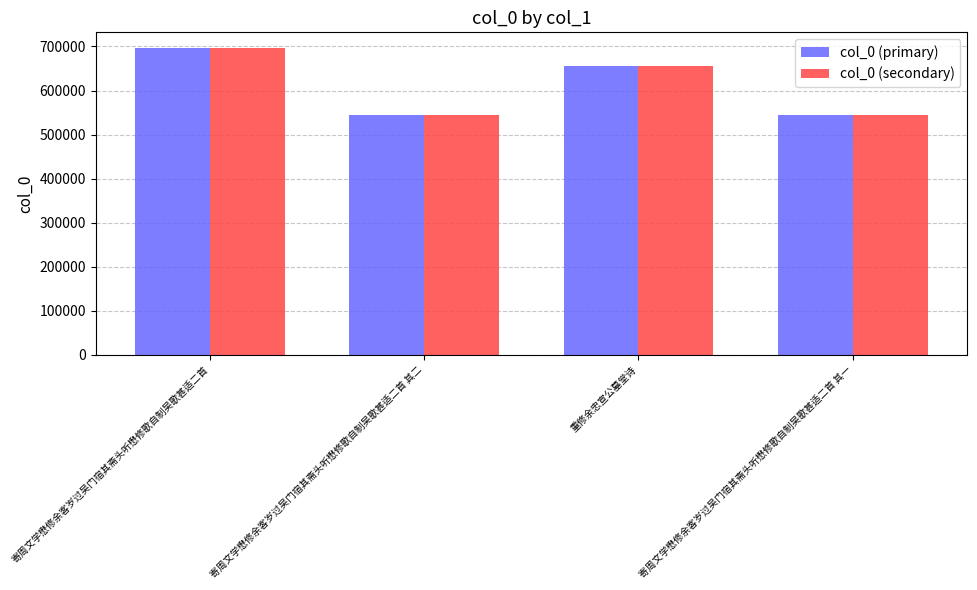

At which label is col_0 (secondary) closest to 621414?

重修余忠宣公墓堂诗